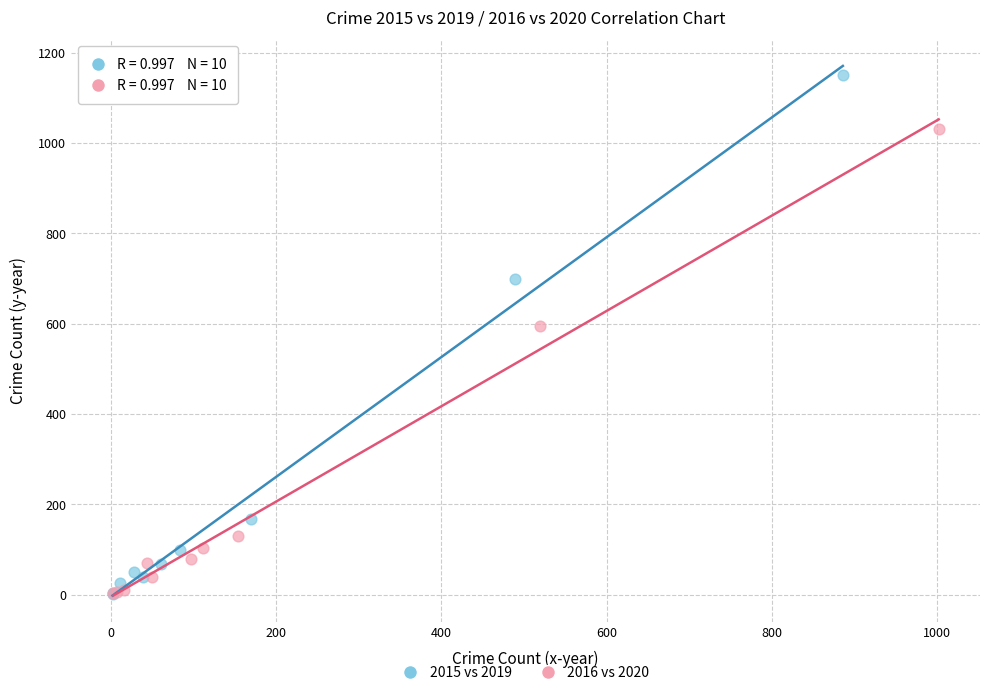

Which series contains the highest Y value?

2015 vs 2019